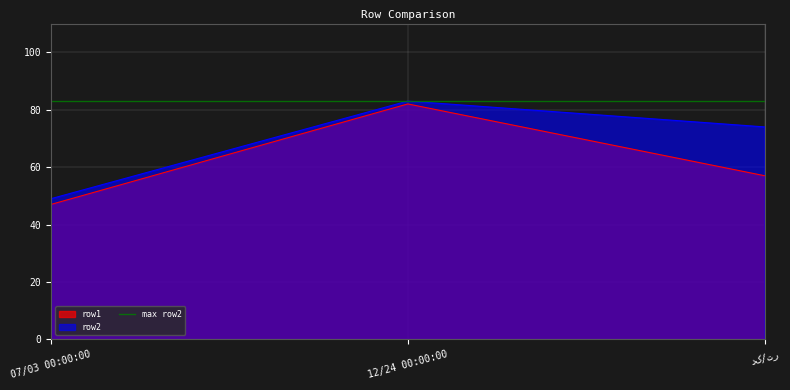

The value of row1 at 12/24 00:00:00 is 24. True or false?

False